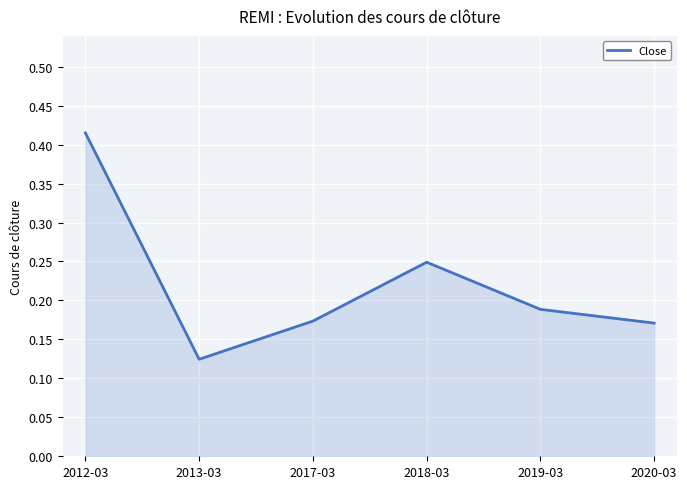

What is the sum of all values?

1.3